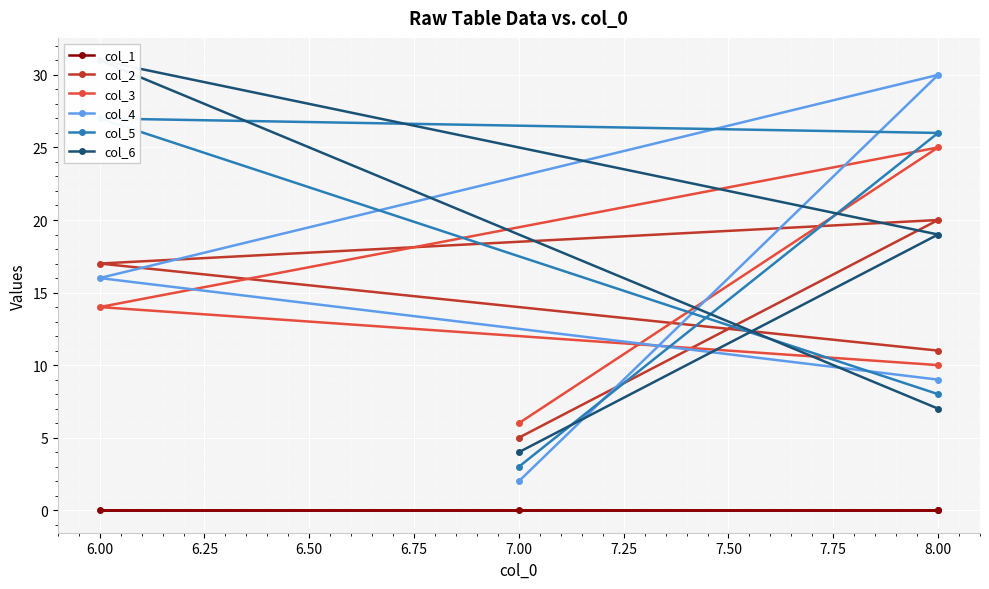

Reading left to right, what are all the values shown in this chart?

col_1: 0	0	0	0
col_2: 5	20	17	11
col_3: 6	25	14	10
col_4: 2	30	16	9
col_5: 3	26	27	8
col_6: 4	19	31	7